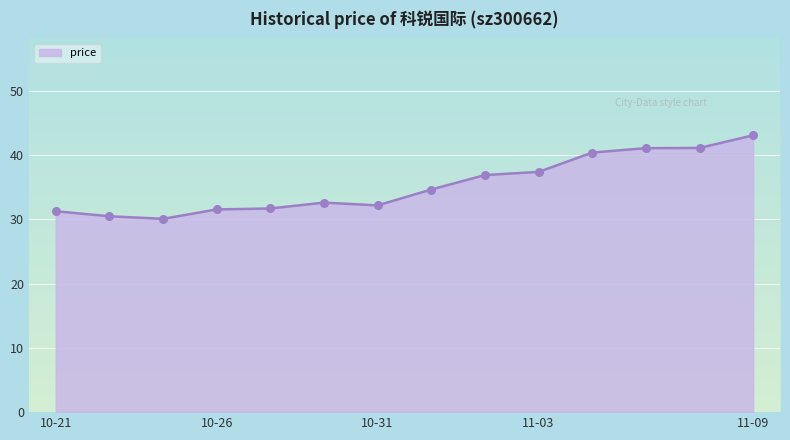

What is the difference between the maximum and minimum values?

13.0